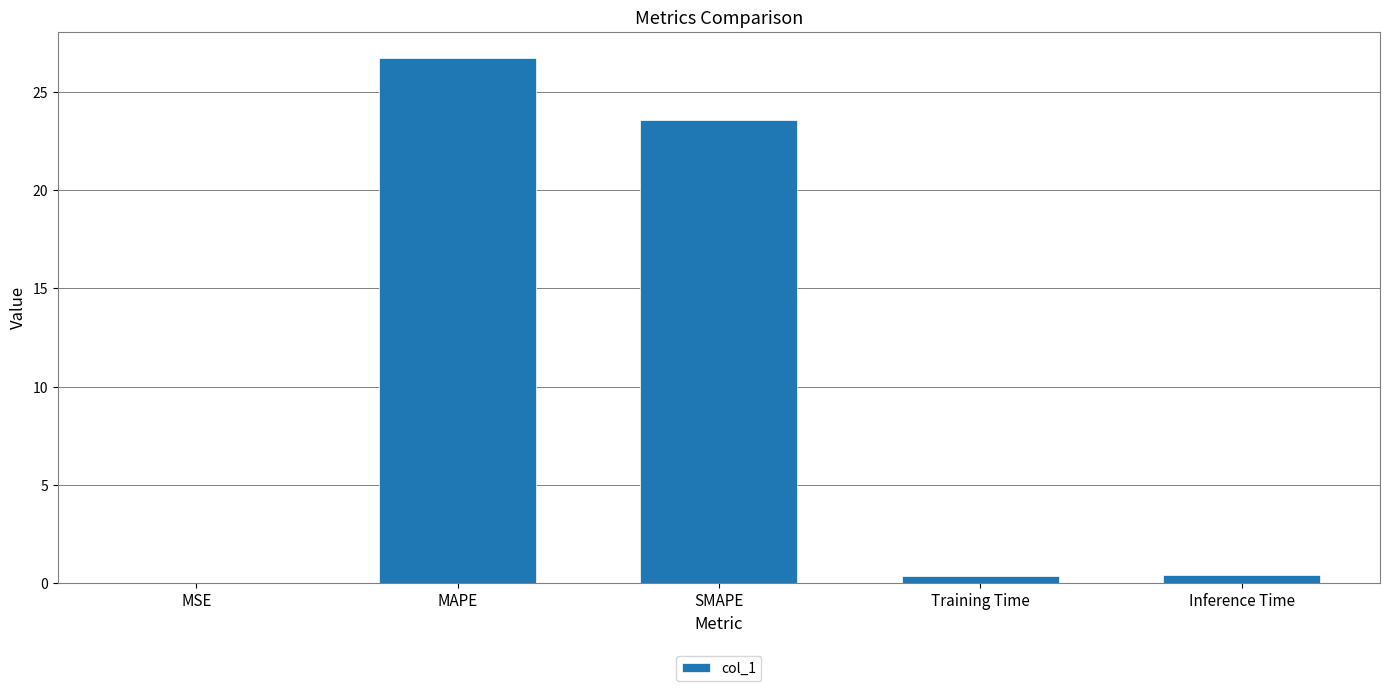

Between Training Time and SMAPE, which is larger?

SMAPE